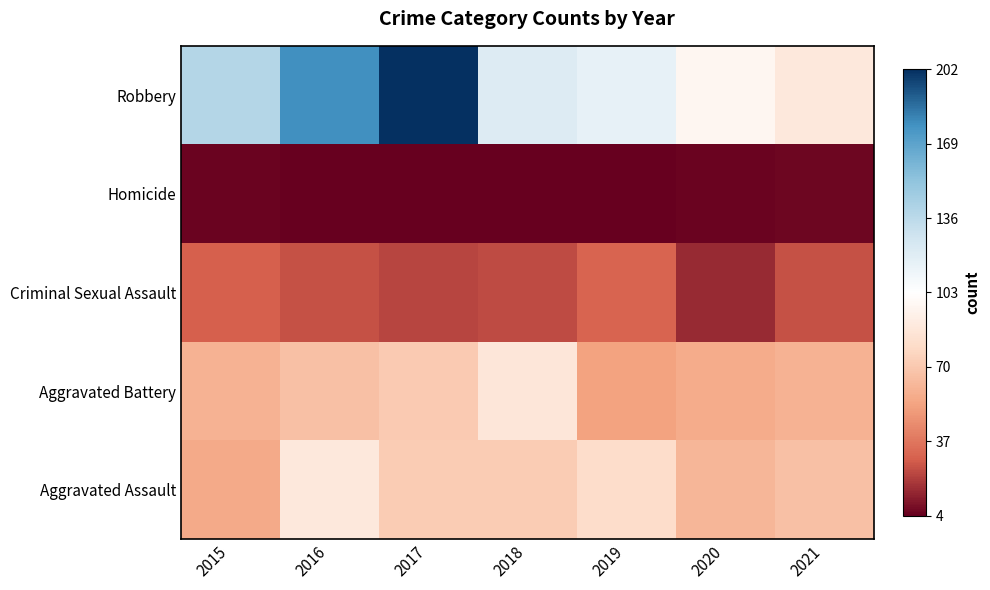

Which label corresponds to the largest value in the chart?

2017